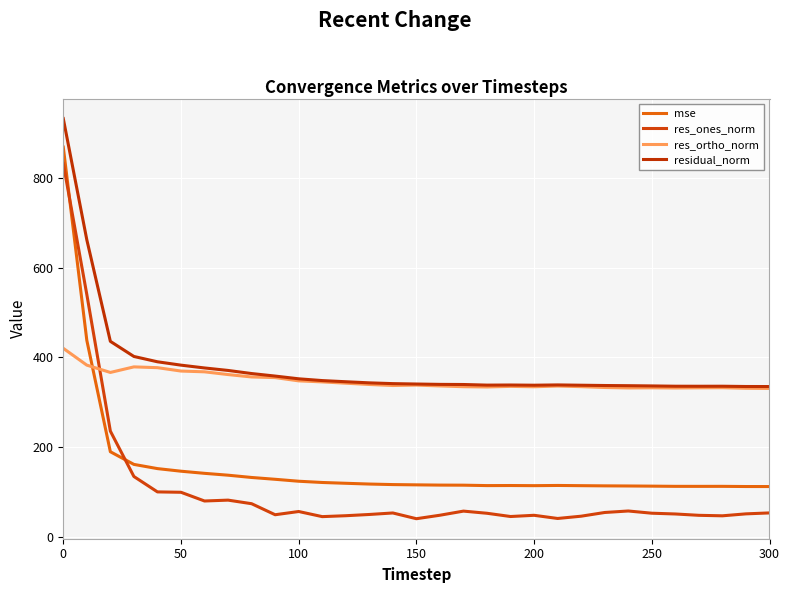

What is the greatest value displayed?

931.7